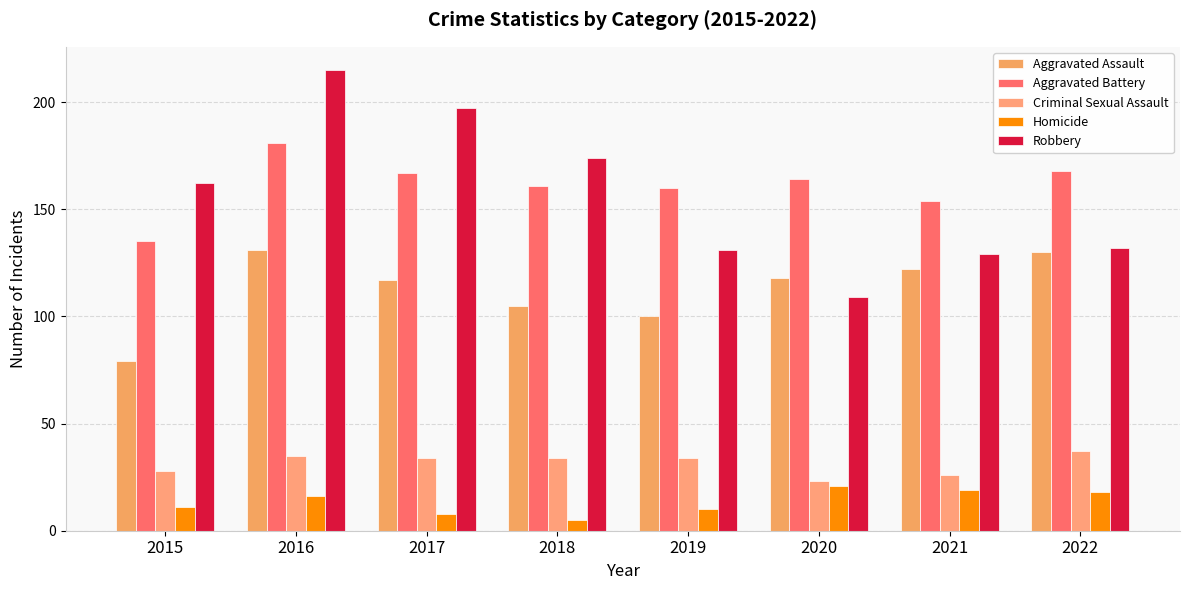

List the labels in order of Robbery value, largest first.

2016, 2017, 2018, 2015, 2022, 2019, 2021, 2020